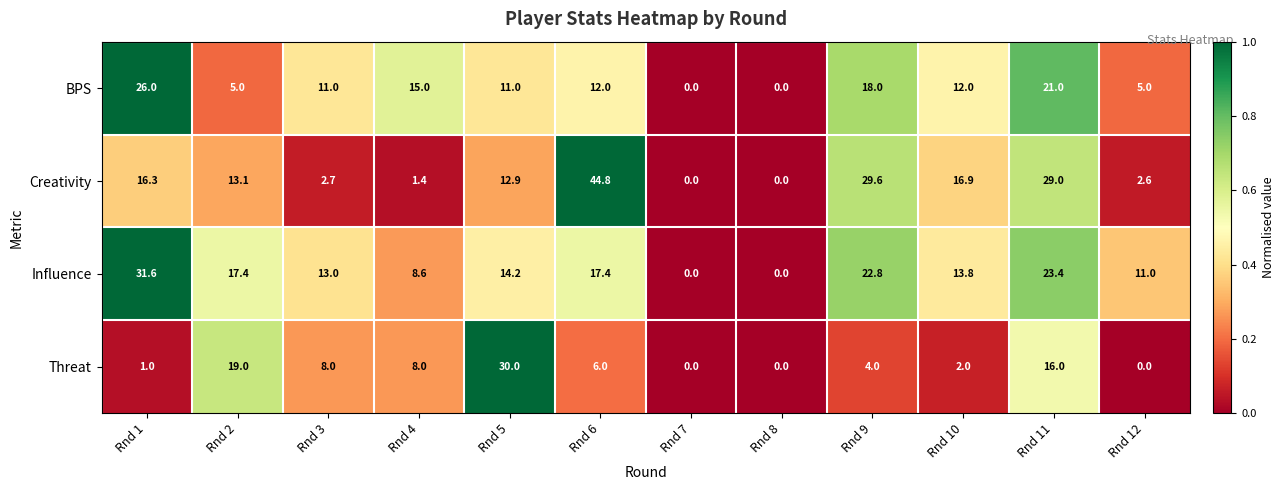

True or false: Creativity has a value of 1.4 at Rnd 4.

True